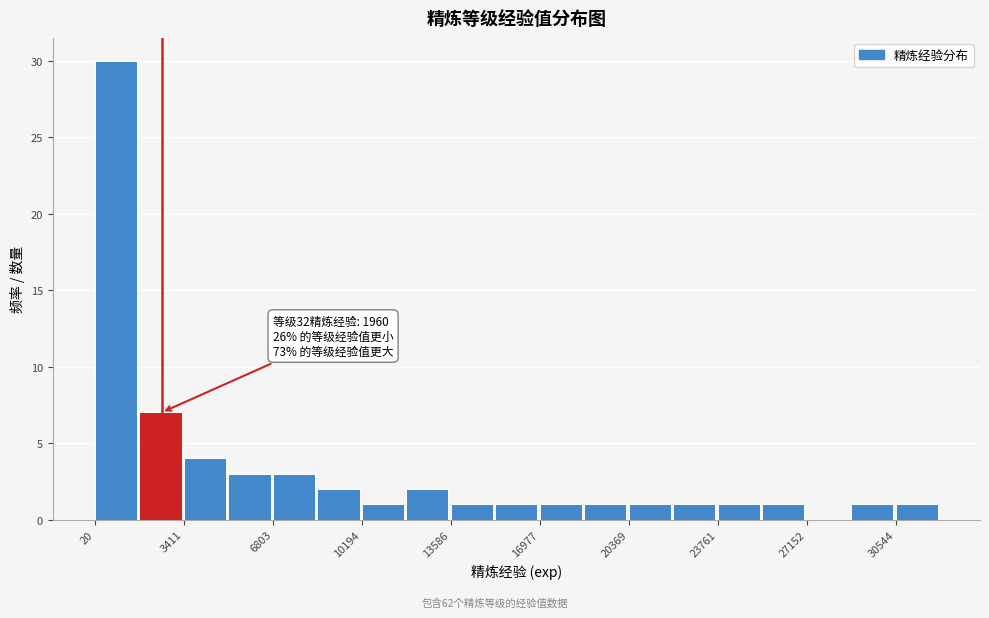

Read against the x-axis, roughly where is the centre of the tallest bar?

1000